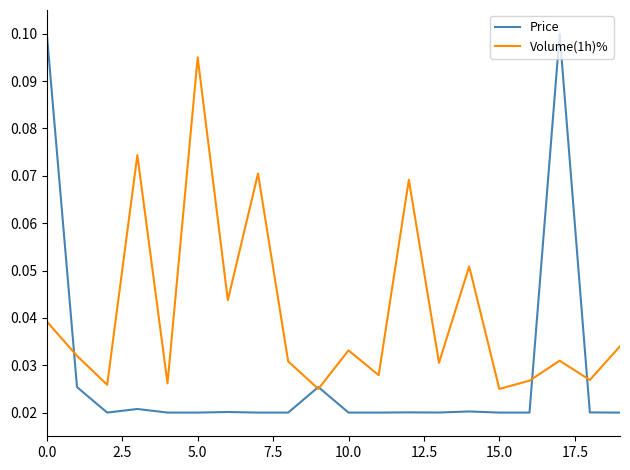

What are all the series names shown in the legend?

Price, Volume(1h)%